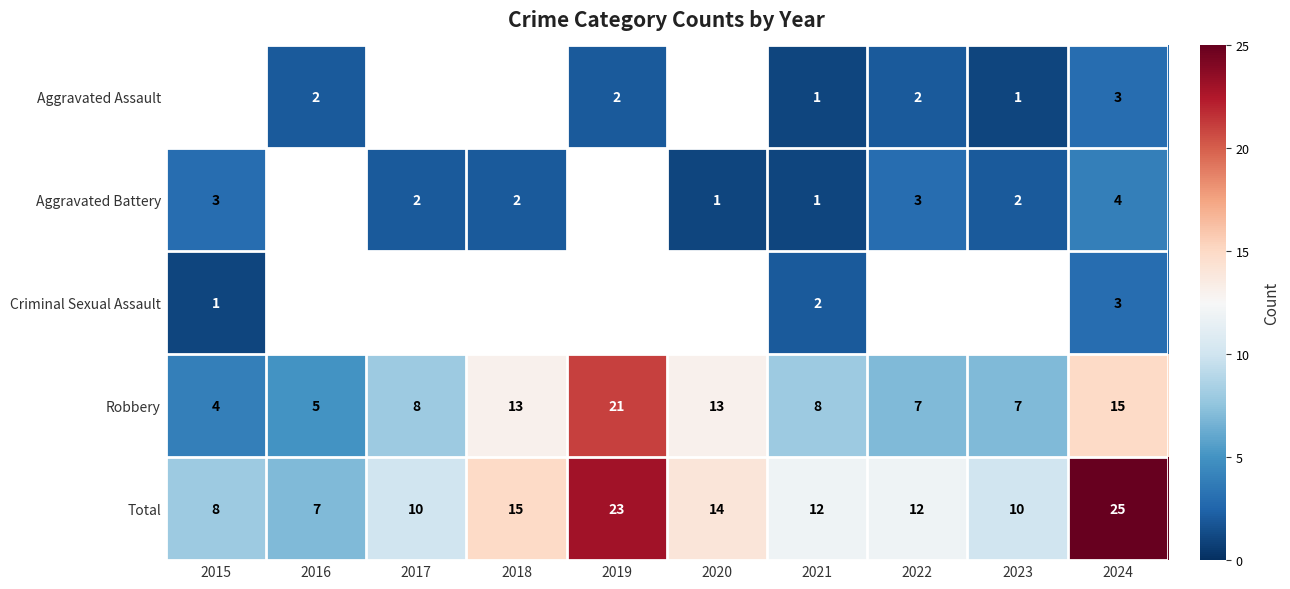

The value of Total at 2022 is 19. True or false?

False